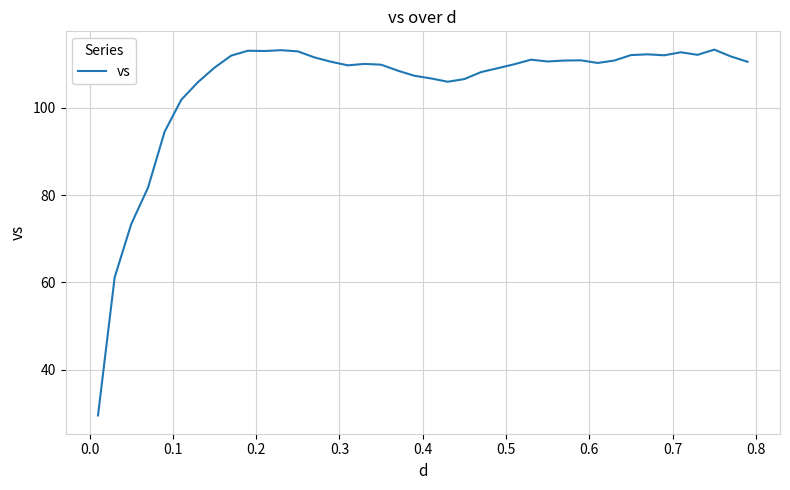

What is the difference between the maximum and minimum values?

83.8